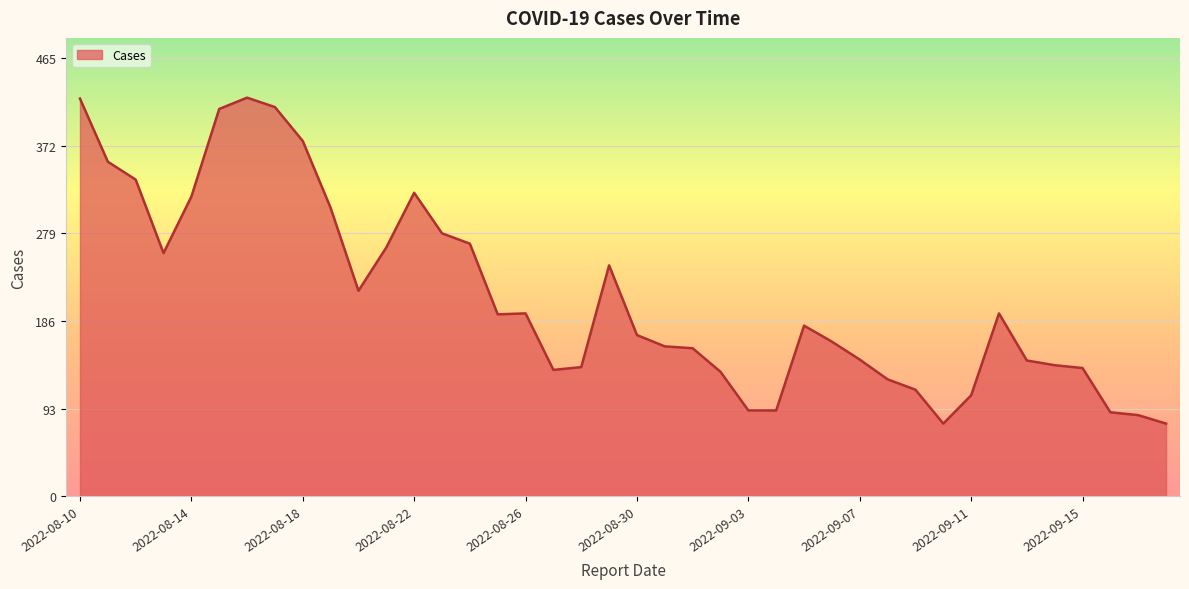

What is the difference between the maximum and minimum values?

346